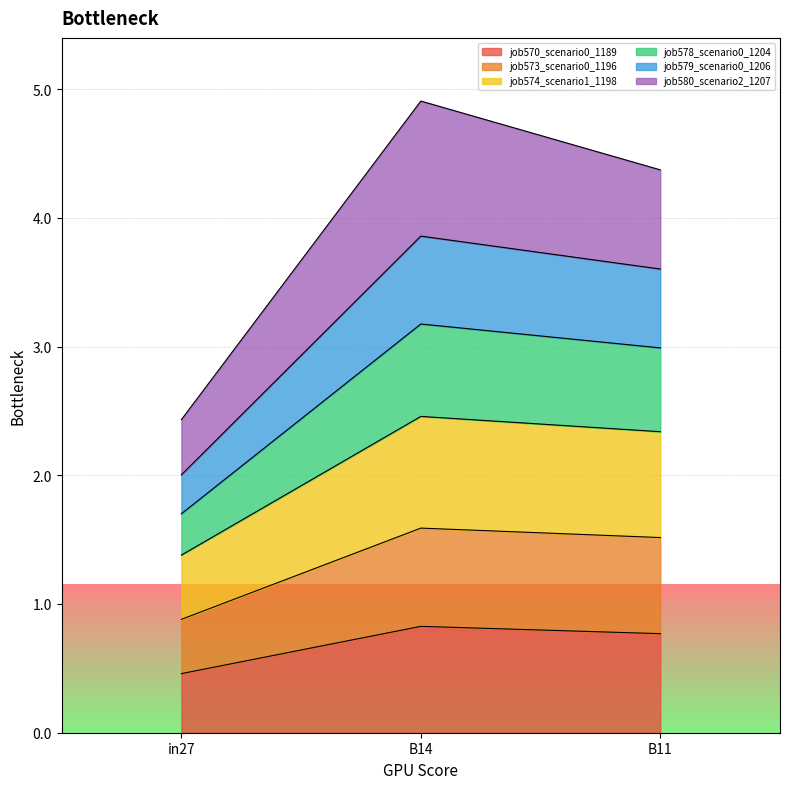

What is the label of the 1st point from the left?

in27